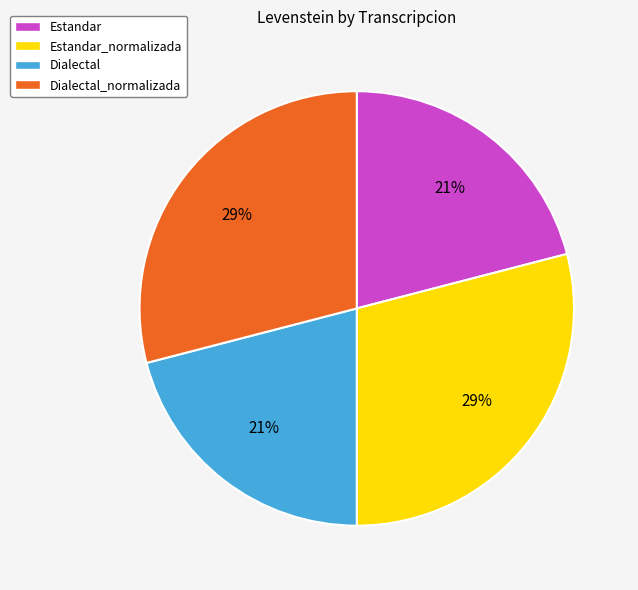

To the nearest percent, what portion does Estandar represent?

21%